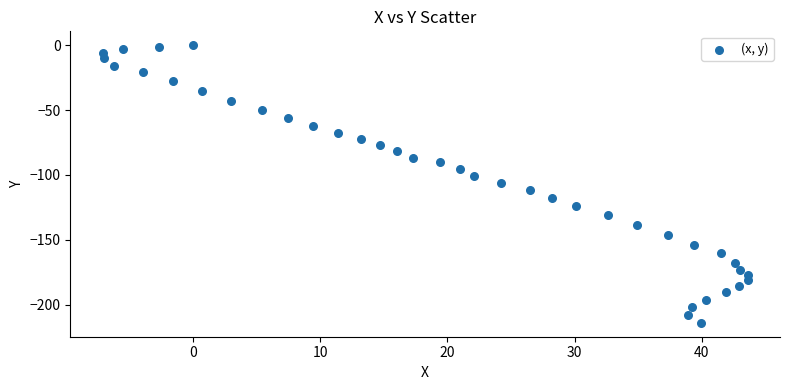

What is the range of X values (max minus min)?

50.7